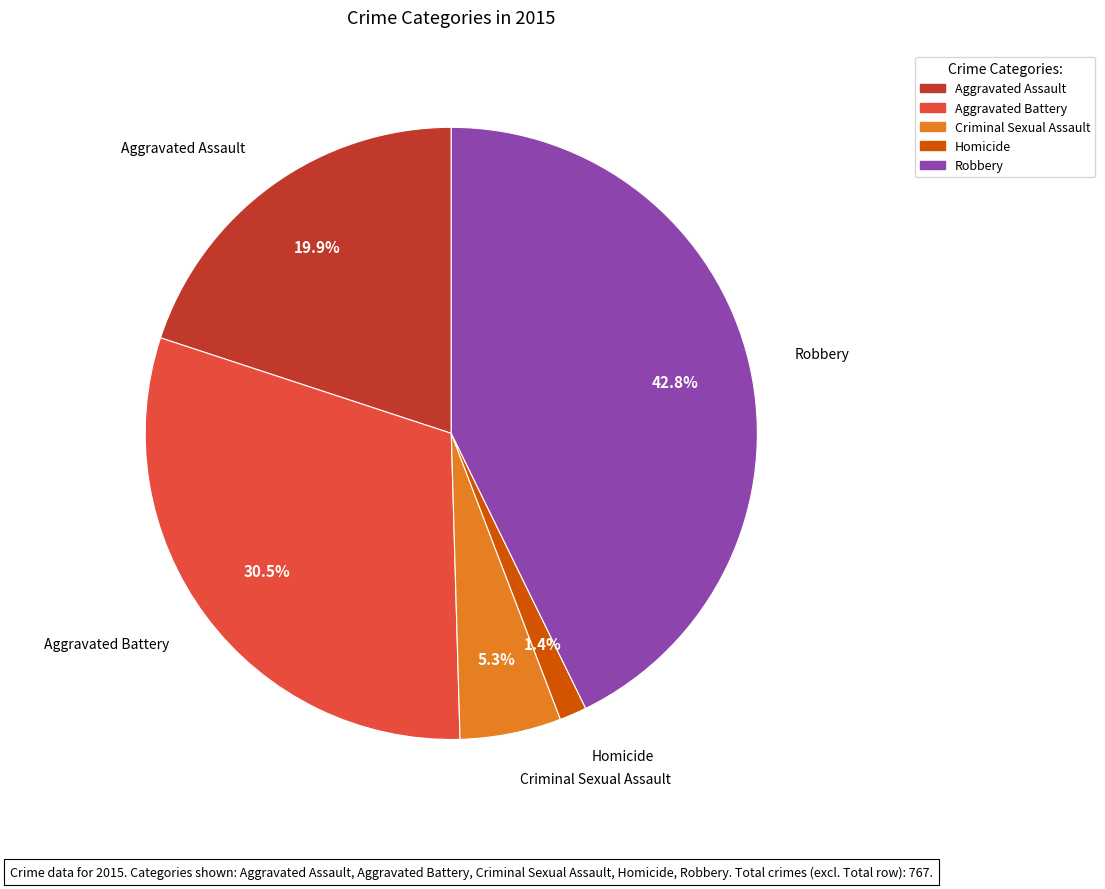

Count the number of slices in the pie.

5